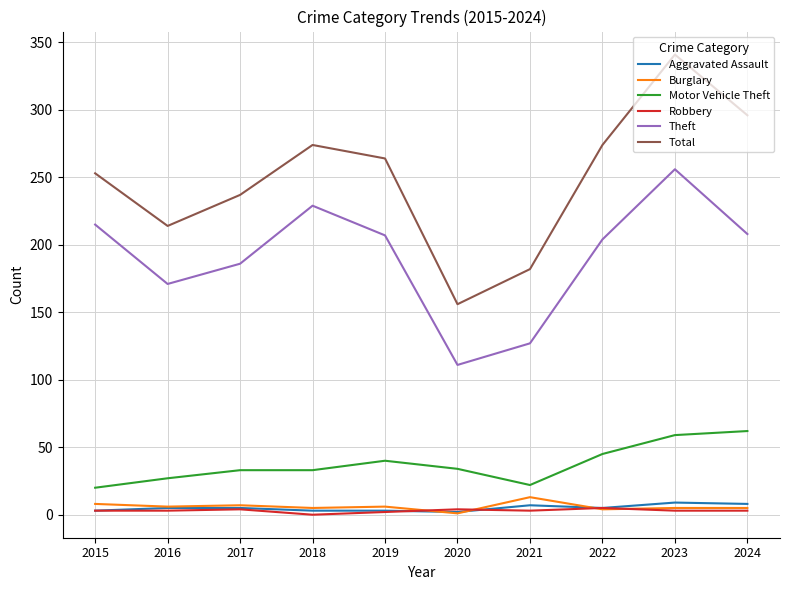

At how many categories does at least one series exceed 53?

10